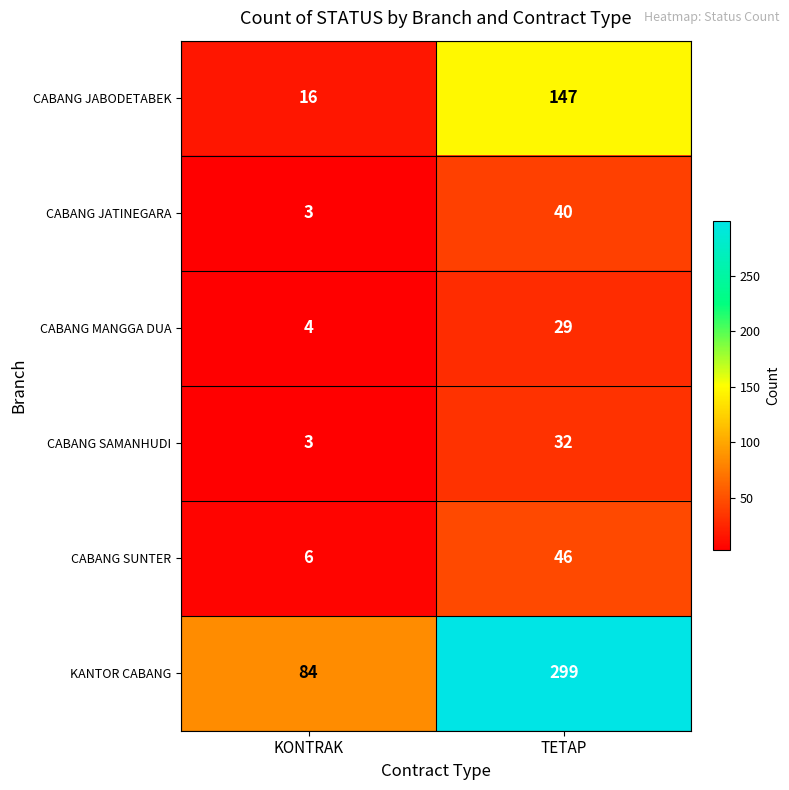

What is the minimum value for CABANG JATINEGARA?

3